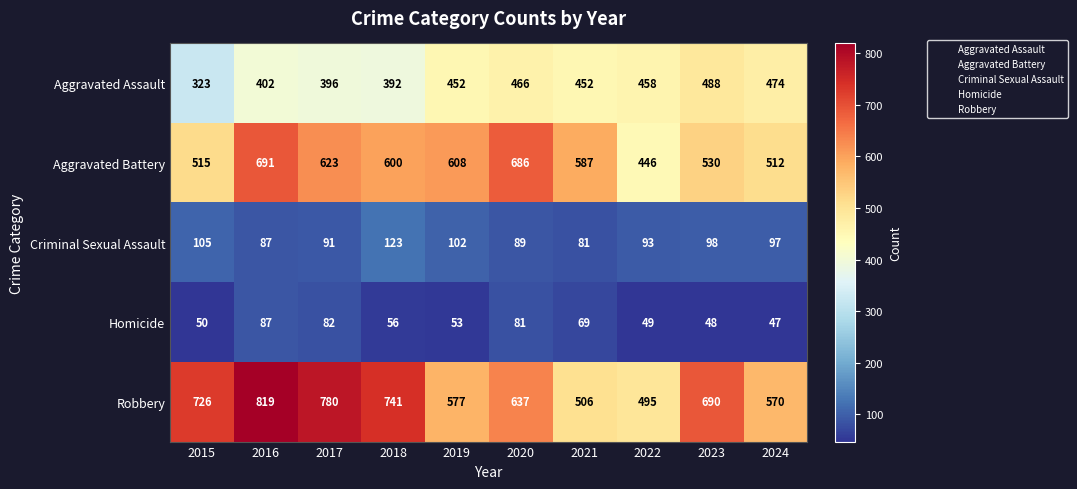

Which series changed the most between 2022 and 2024?

Robbery